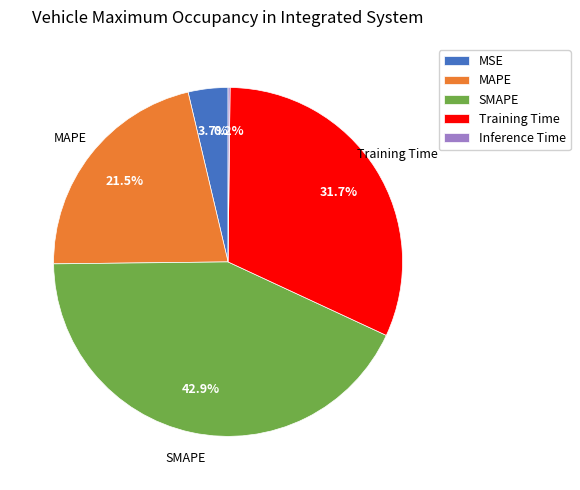

To the nearest percent, what is the average slice percentage?

20%